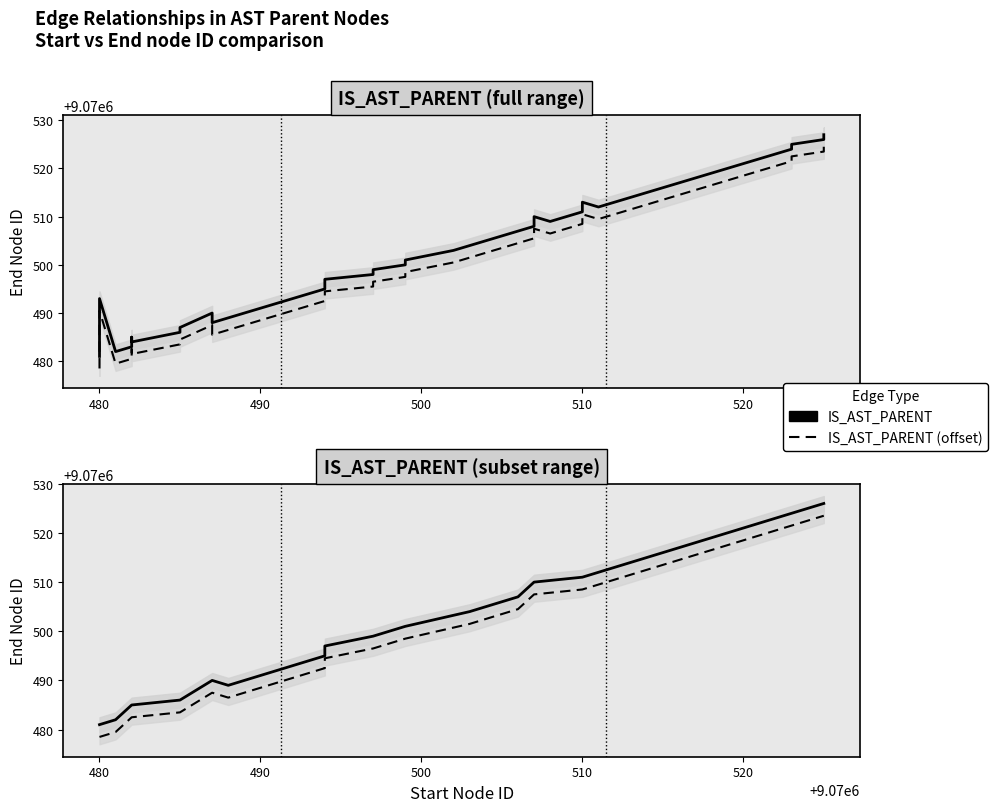

What is the maximum value for IS_AST_PARENT?

9070526.0